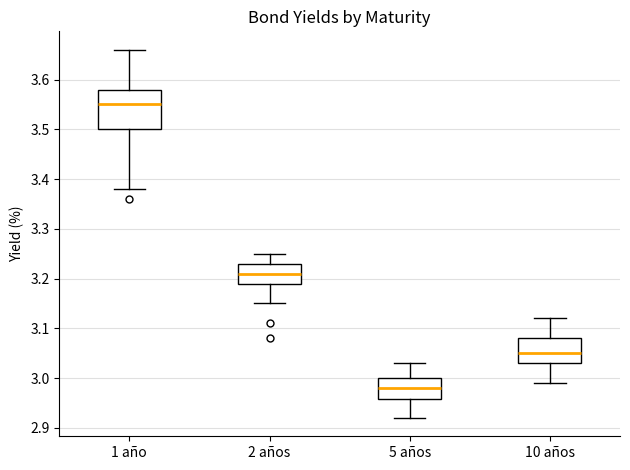

Where is the upper edge of the box for 5 años on the y-axis? The values are not printed on the chart, so give them approximately, as read against the axis.

3.00